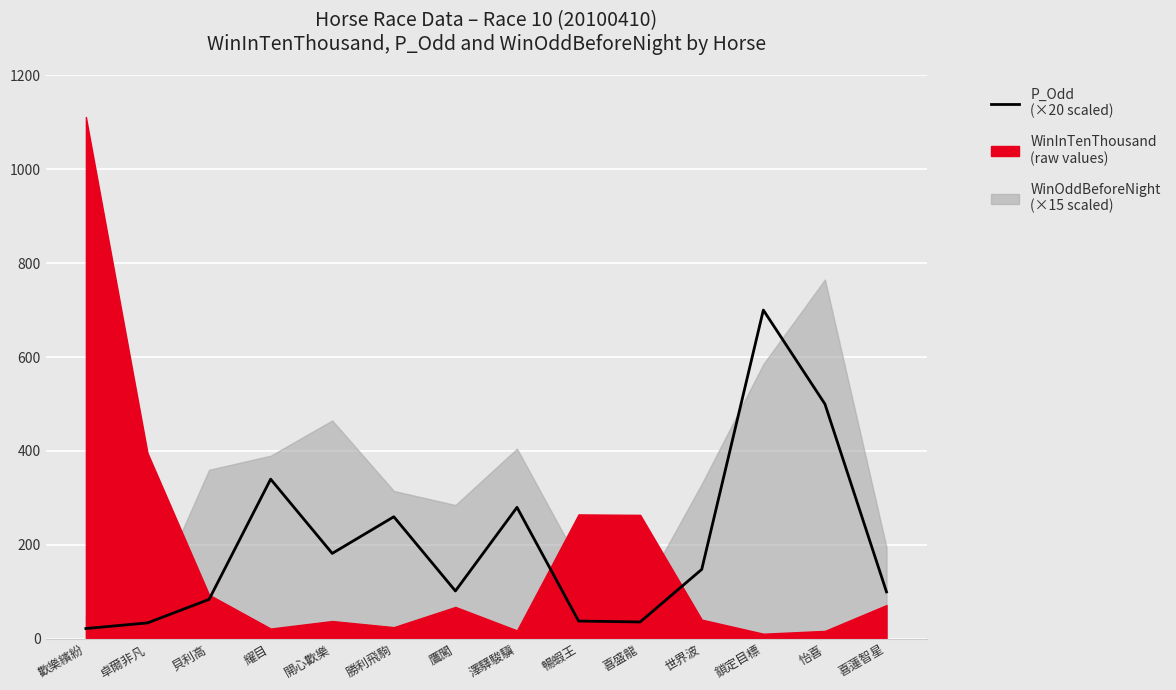

Approximately how many times larger is the value at 喜盛龍 compared to 暢蝦王?

0.9